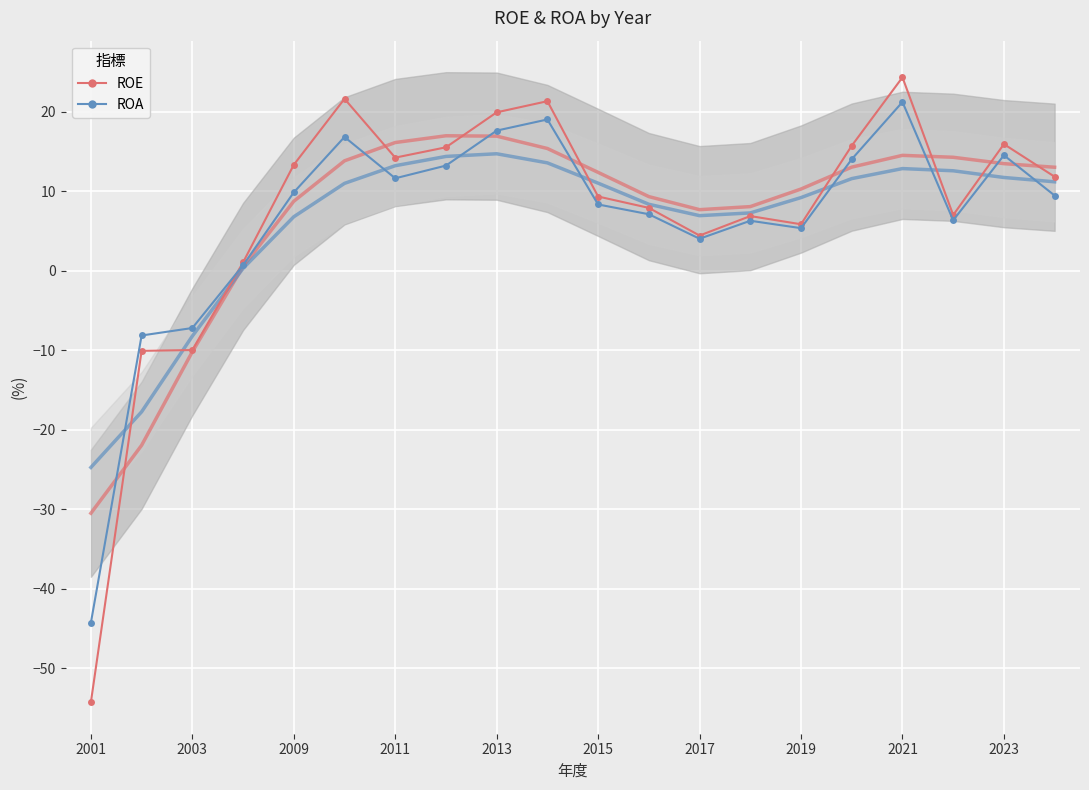

At which label does ROA reach its minimum?

2001